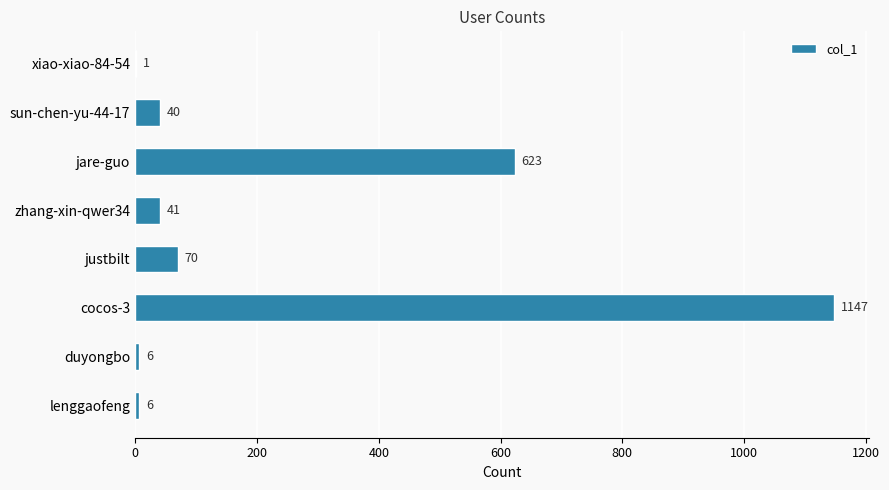

Between lenggaofeng and sun-chen-yu-44-17, which is larger?

sun-chen-yu-44-17